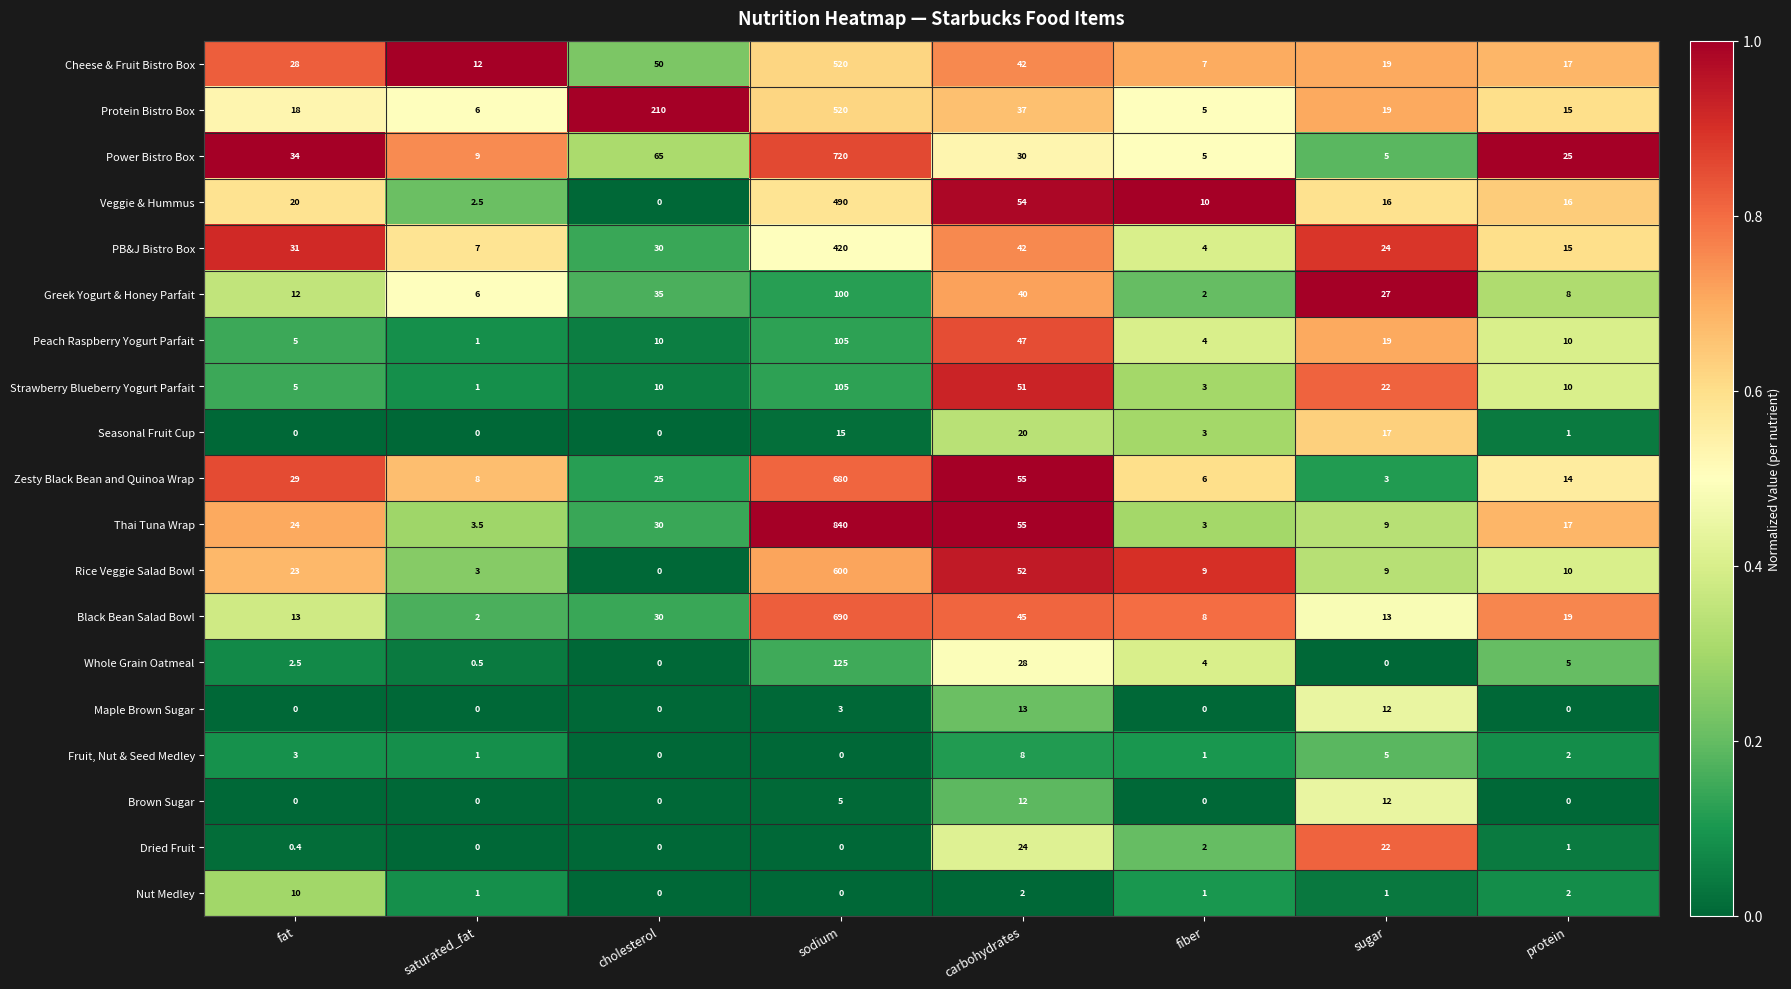

What is the sum of all Rice Veggie Salad Bowl values?

706.0